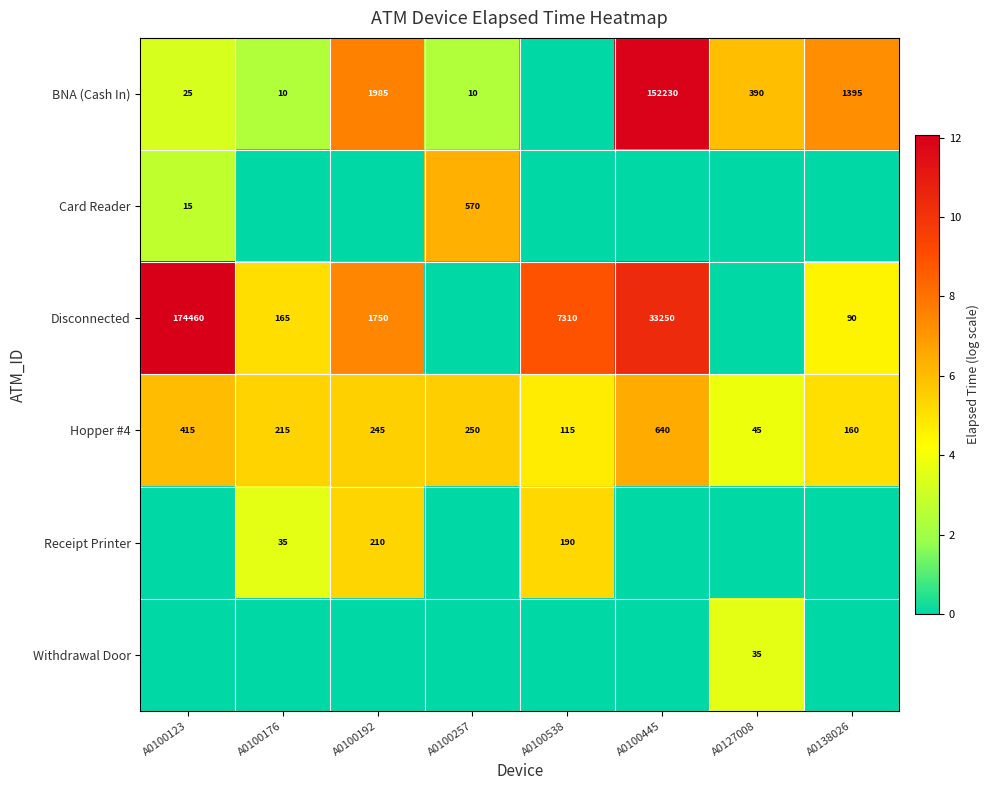

What is the difference between the maximum and second lowest values in the Hopper #4 series?

525